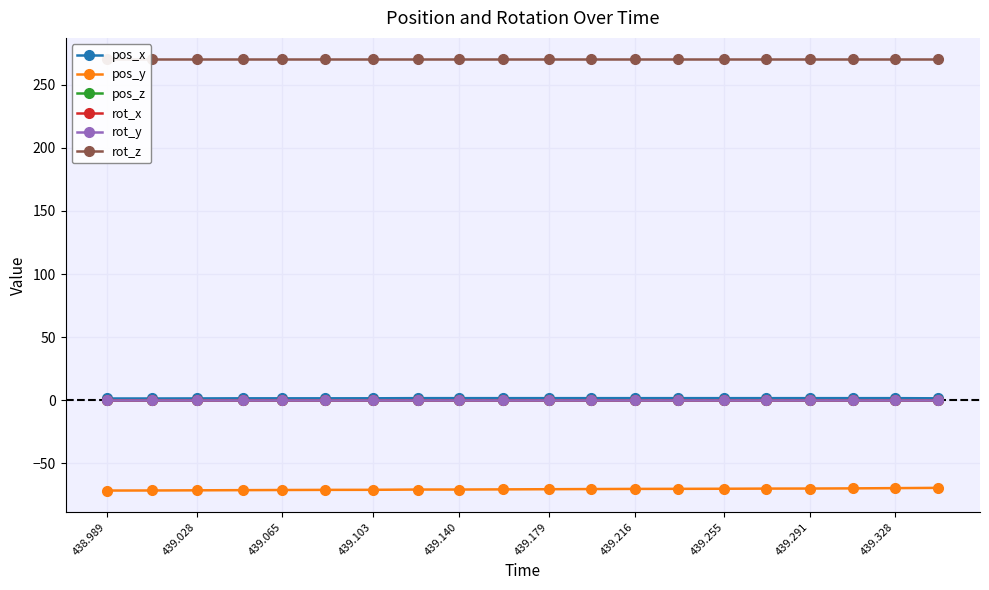

True or false: pos_y has a value of -69.9 at 439.291.

True